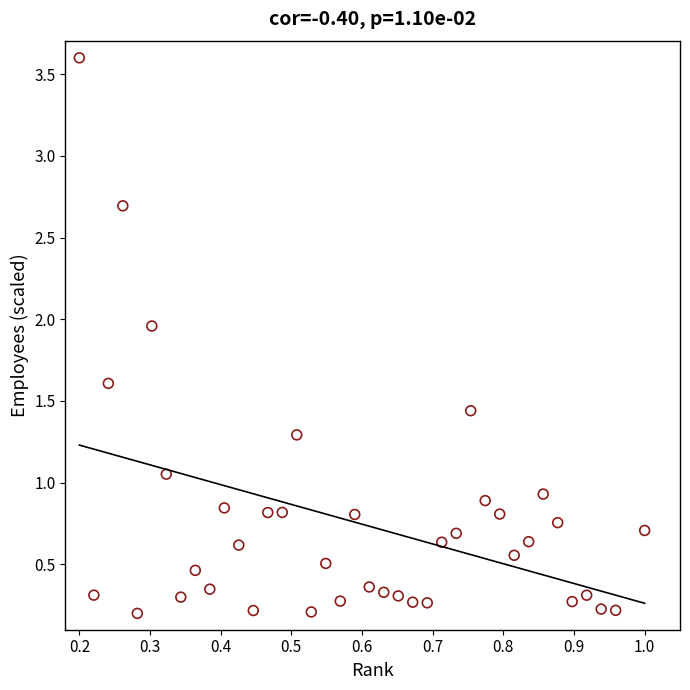

How many data points are displayed?

39